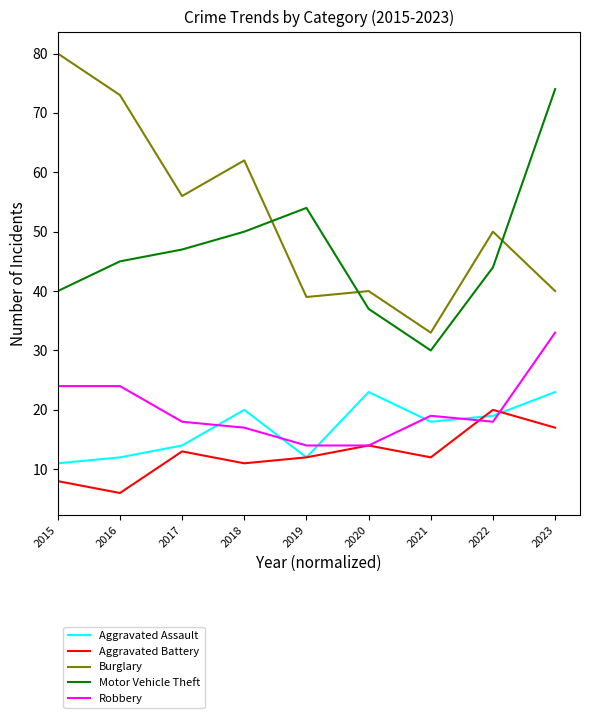

What is the approximate value of Robbery at 2016?

24